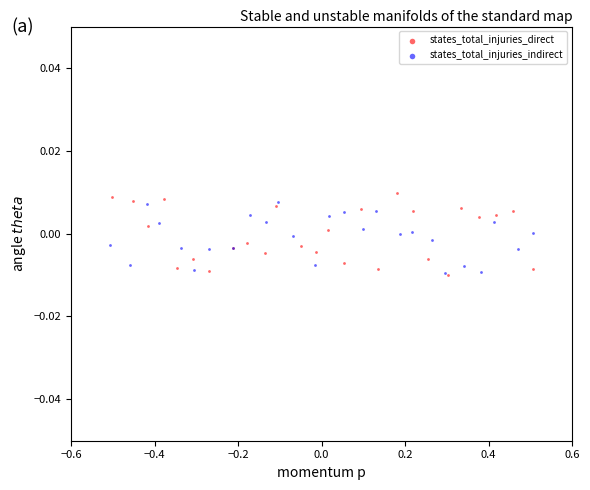

Which series reaches the maximum Y coordinate?

states_total_injuries_direct